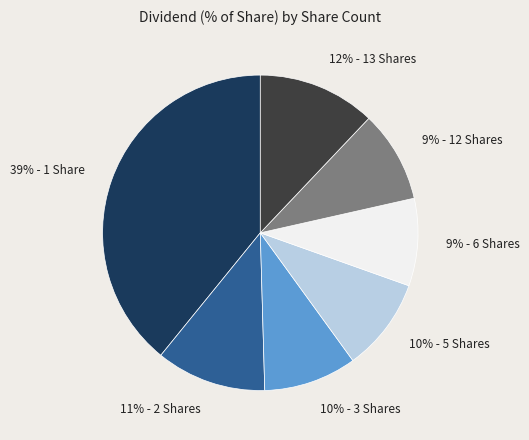

To the nearest percent, what is the average slice percentage?

14%